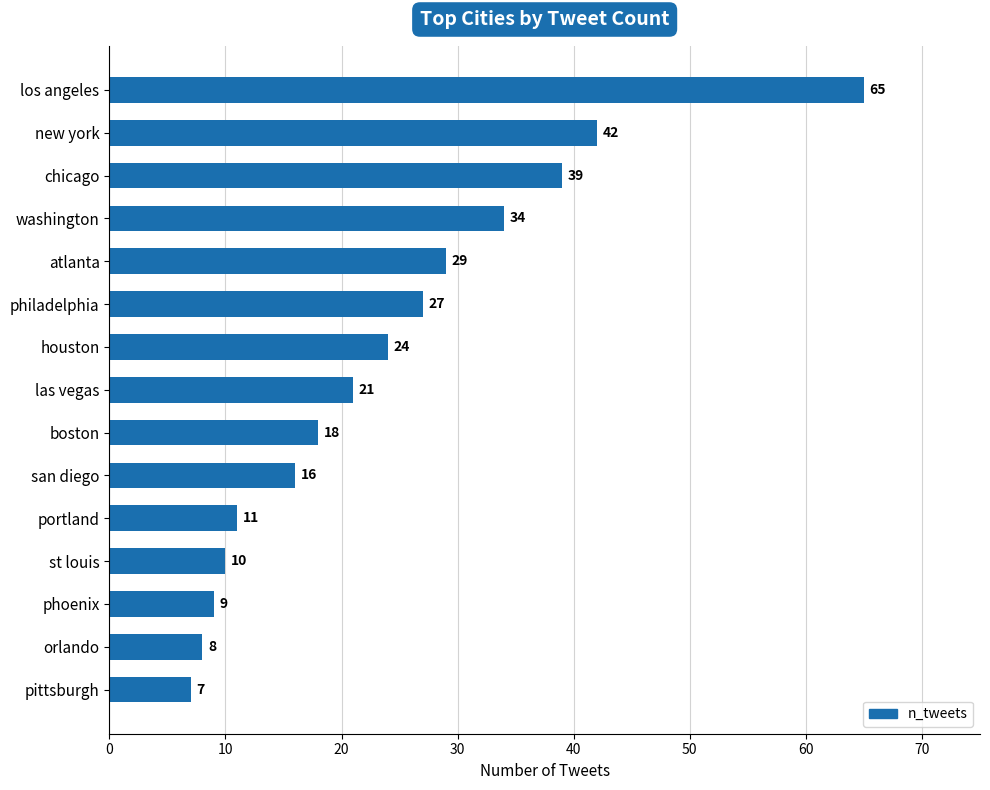

Which label corresponds to the largest value in the chart?

los angeles